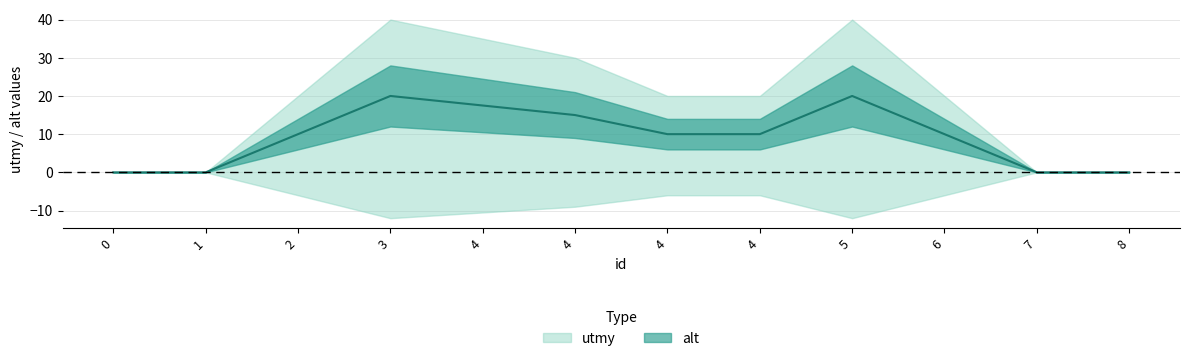

The chart shows a value of 0.0 at 7. True or false?

True